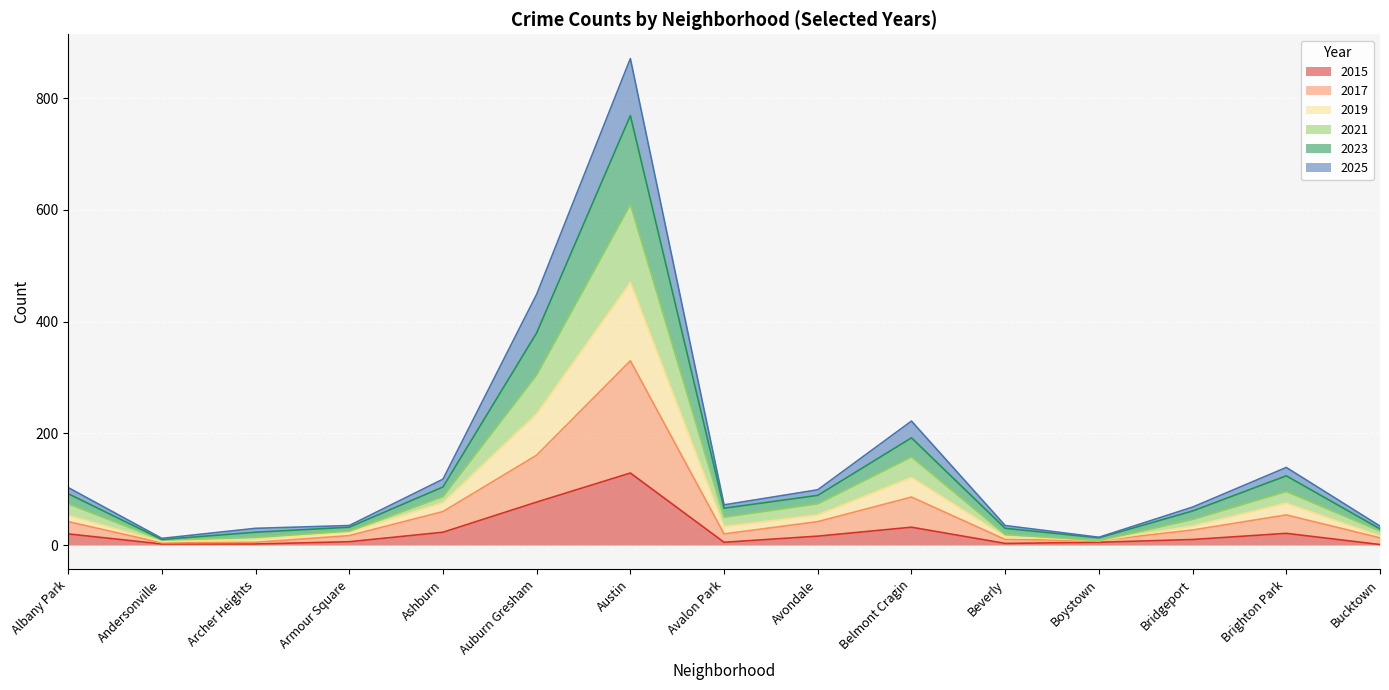

The 2015 series shows 13 at Ashburn. True or false?

False